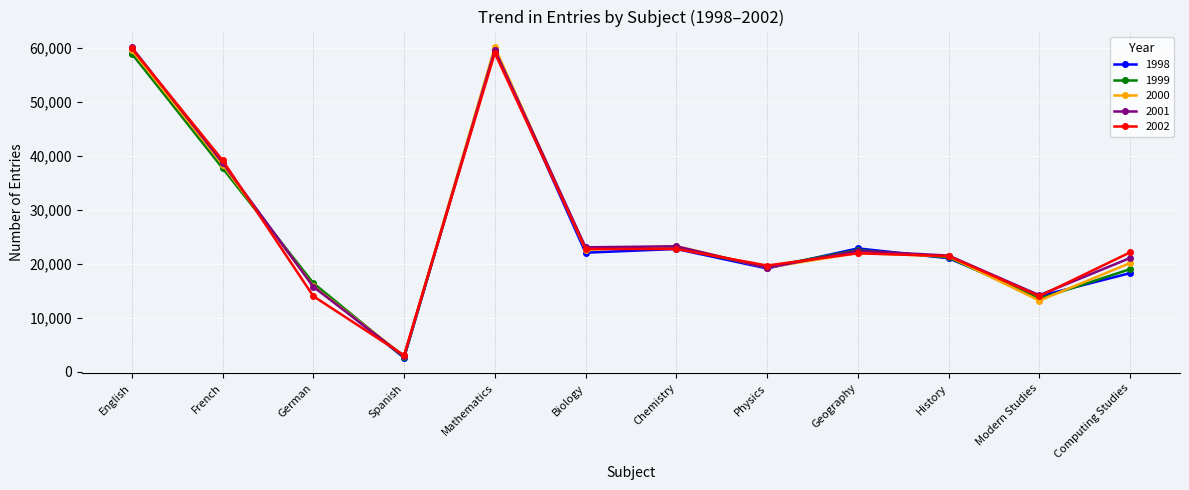

Between French and Mathematics, which series saw the biggest shift?

1999